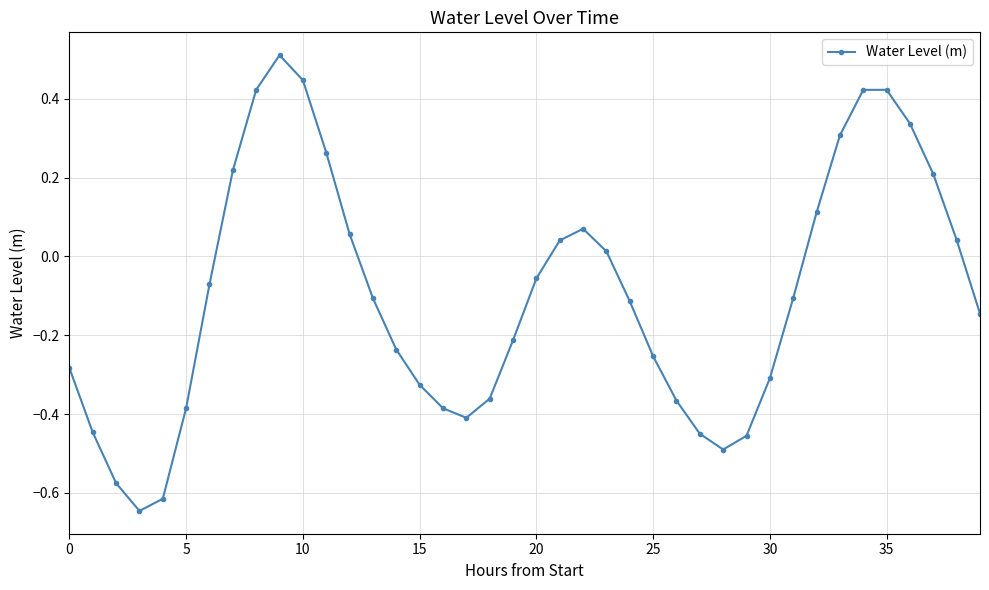

What is the greatest value displayed?

0.5